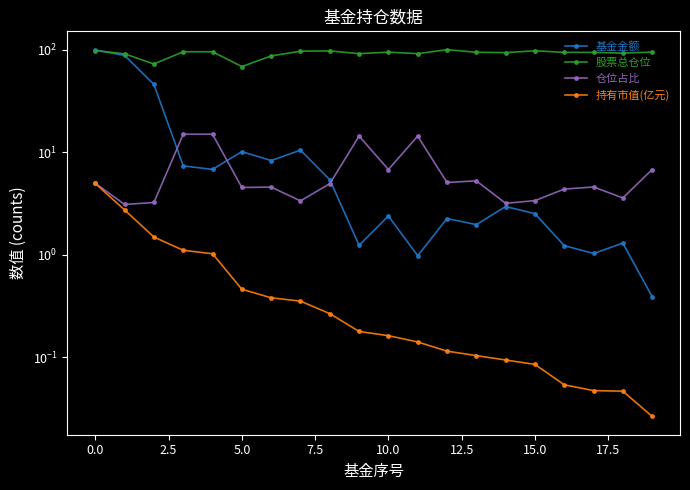

At how many categories does at least one series exceed 52?

20